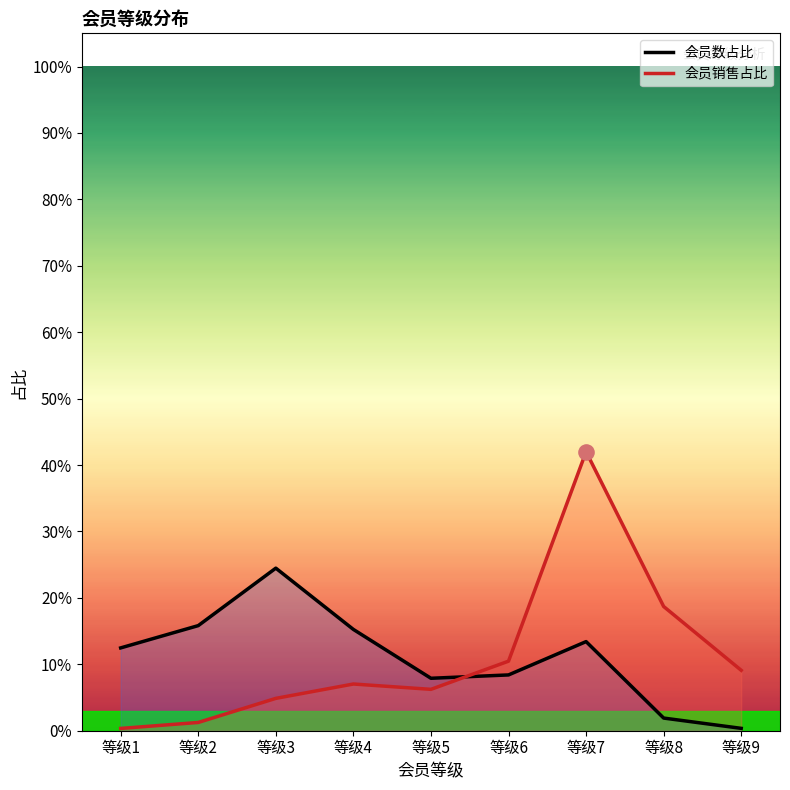

Which series has the largest total across all categories?

会员销售占比